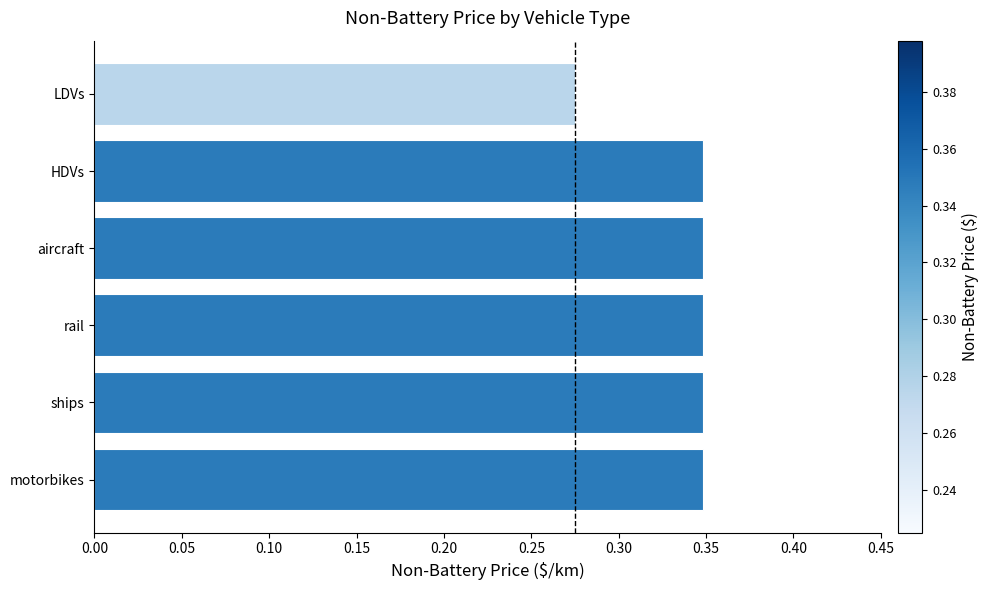

What is the label of the 2nd bar from the bottom?

ships